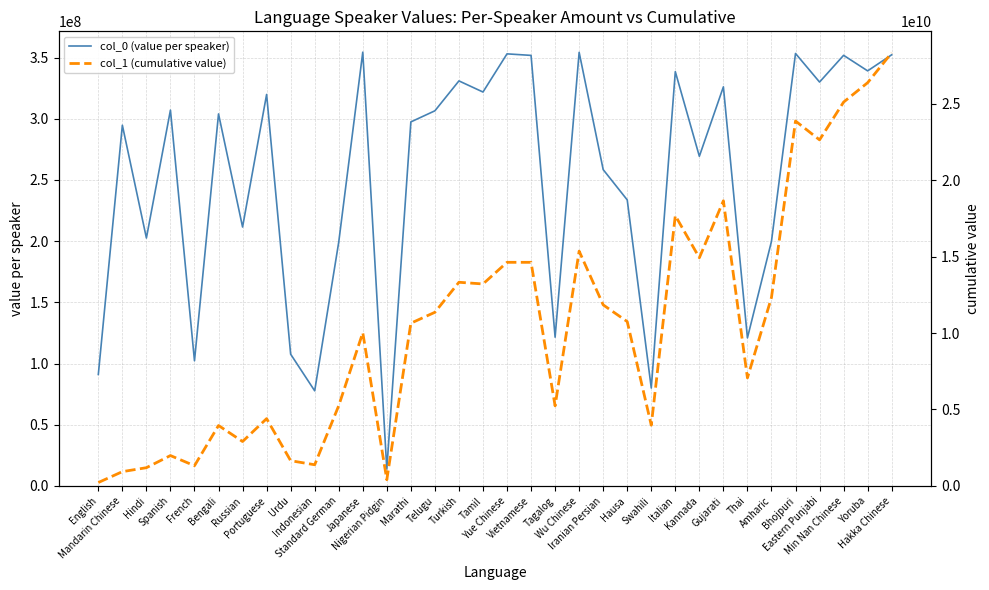

Read the col_1 (cumulative value) value at English.

222502678.8